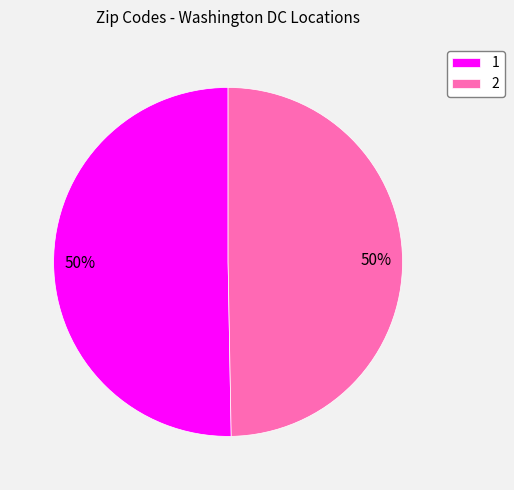

Do 2 and 1 together represent more than half of the pie?

Yes